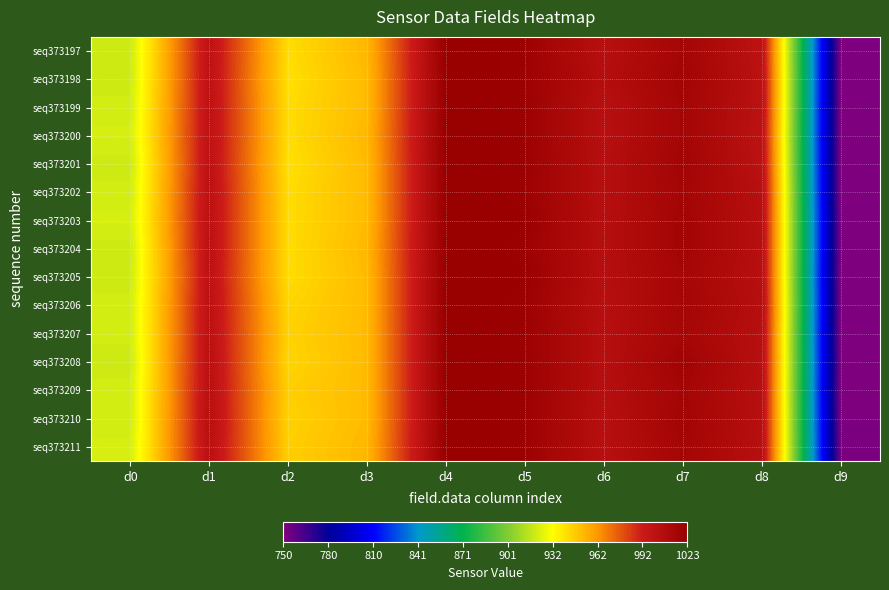

Reading right to left, what are all the values shown in this chart?

seq373197: d9=750	d8=1001	d7=1016	d6=1004	d5=1020	d4=1023	d3=953	d2=942	d1=1001	d0=920
seq373198: d9=750	d8=1002	d7=1017	d6=1006	d5=1020	d4=1023	d3=952	d2=941	d1=1001	d0=920
seq373199: d9=750	d8=1002	d7=1016	d6=1004	d5=1020	d4=1023	d3=952	d2=942	d1=1001	d0=921
seq373200: d9=750	d8=1001	d7=1016	d6=1004	d5=1020	d4=1023	d3=953	d2=942	d1=1001	d0=922
seq373201: d9=750	d8=1002	d7=1017	d6=1005	d5=1020	d4=1023	d3=952	d2=941	d1=1001	d0=920
seq373202: d9=750	d8=1004	d7=1016	d6=1005	d5=1020	d4=1023	d3=952	d2=942	d1=1002	d0=921
seq373203: d9=751	d8=1004	d7=1017	d6=1005	d5=1021	d4=1023	d3=952	d2=942	d1=1002	d0=922
seq373204: d9=751	d8=1004	d7=1017	d6=1005	d5=1020	d4=1023	d3=953	d2=942	d1=1002	d0=920
seq373205: d9=750	d8=1004	d7=1015	d6=1005	d5=1021	d4=1023	d3=952	d2=942	d1=1001	d0=920
seq373206: d9=751	d8=1005	d7=1016	d6=1004	d5=1020	d4=1023	d3=952	d2=944	d1=1002	d0=921
seq373207: d9=750	d8=1004	d7=1015	d6=1005	d5=1020	d4=1023	d3=952	d2=945	d1=1002	d0=921
seq373208: d9=751	d8=1004	d7=1018	d6=1005	d5=1020	d4=1023	d3=952	d2=944	d1=1003	d0=920
seq373209: d9=750	d8=1004	d7=1016	d6=1005	d5=1020	d4=1023	d3=952	d2=946	d1=1003	d0=921
seq373210: d9=751	d8=1004	d7=1017	d6=1004	d5=1020	d4=1023	d3=952	d2=945	d1=1004	d0=921
seq373211: d9=752	d8=1004	d7=1016	d6=1004	d5=1020	d4=1023	d3=953	d2=946	d1=1003	d0=922